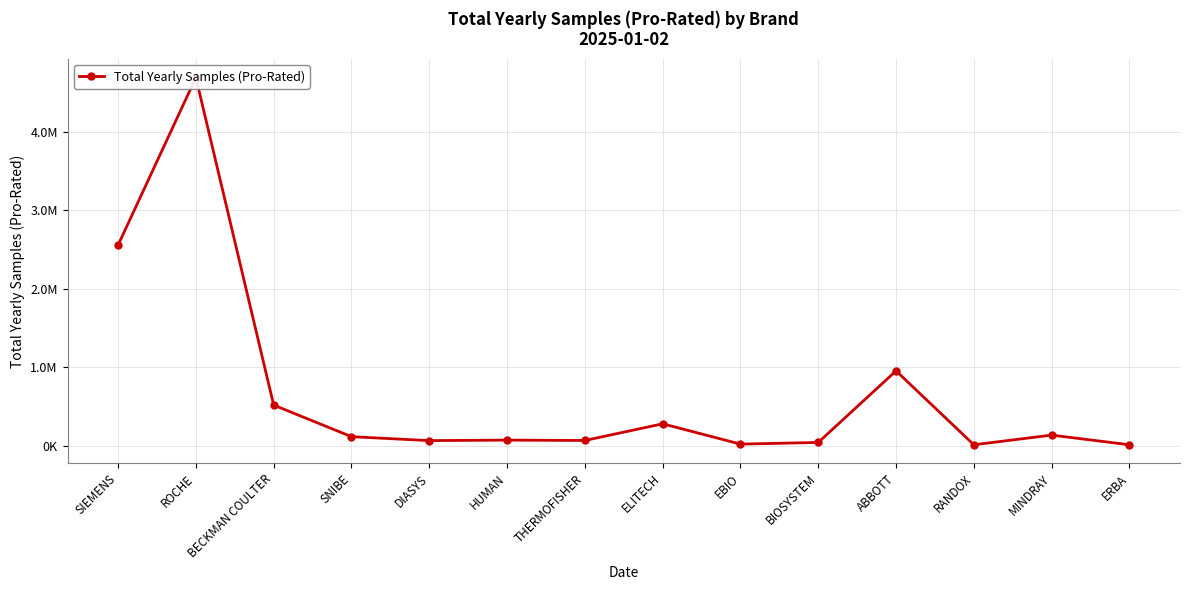

What is the difference between the second highest and second lowest values?

2541000